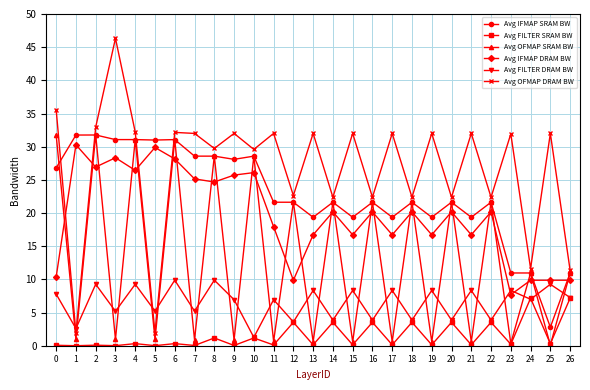

At which category does Avg OFMAP SRAM BW reach its first local peak?

2